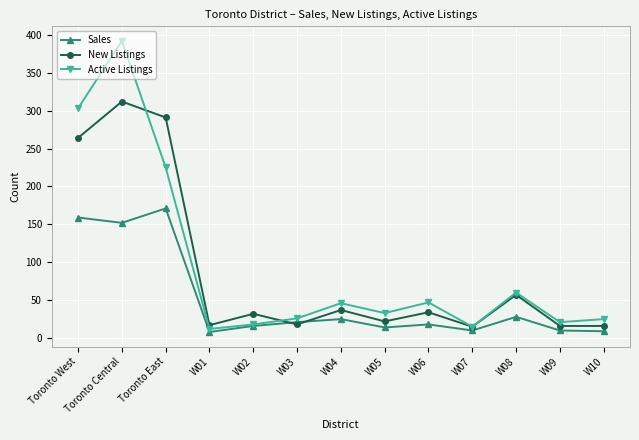

What is the spread (max minus min) of values at W04?

21